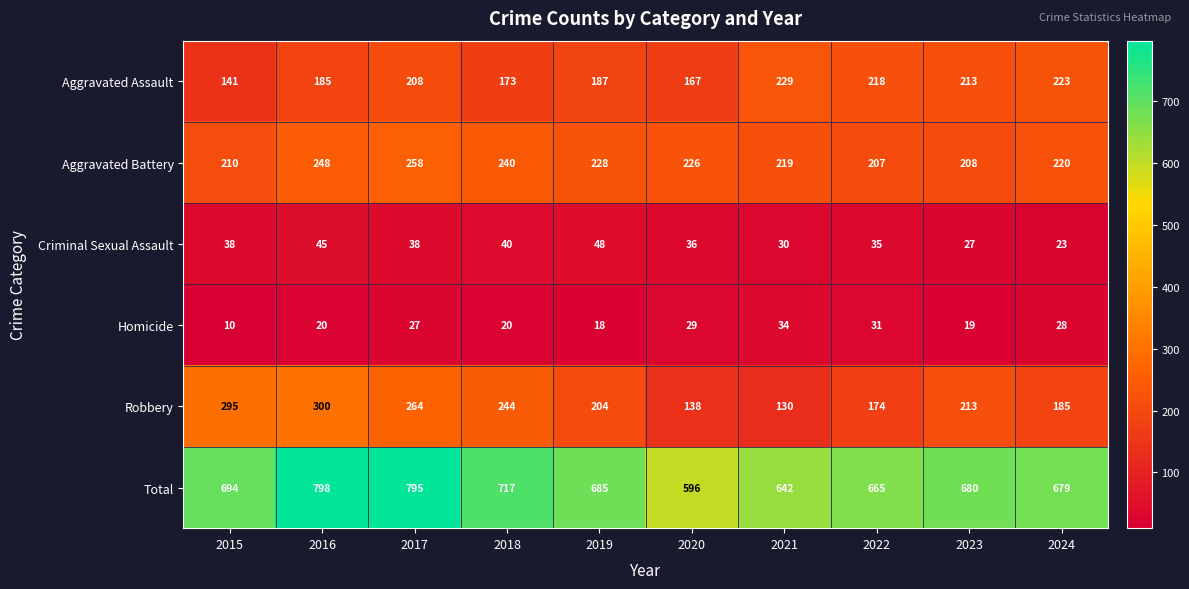

What is the average value of the Aggravated Assault series?

194